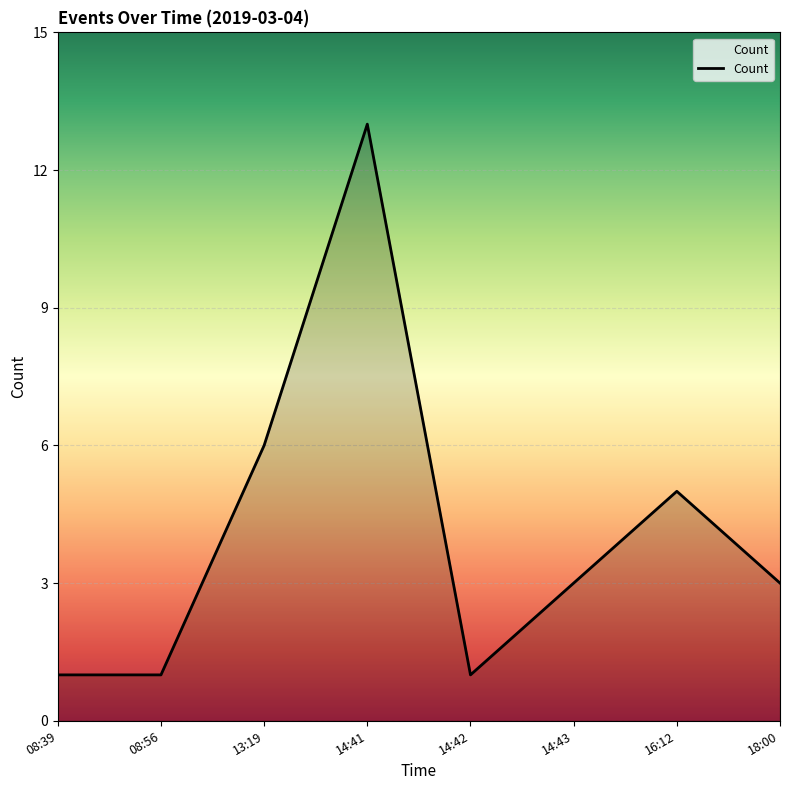

What is the difference between the second highest and second lowest values?

5